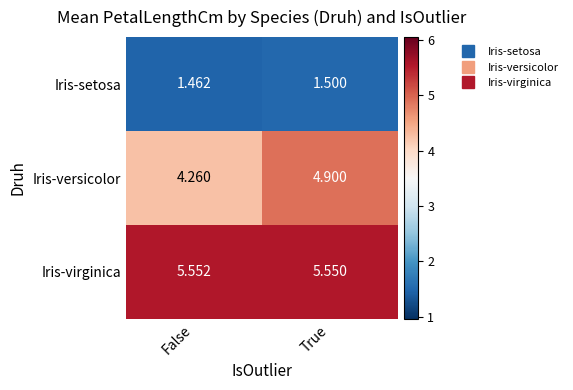

Where is Iris-versicolor nearest to the value 4?

False